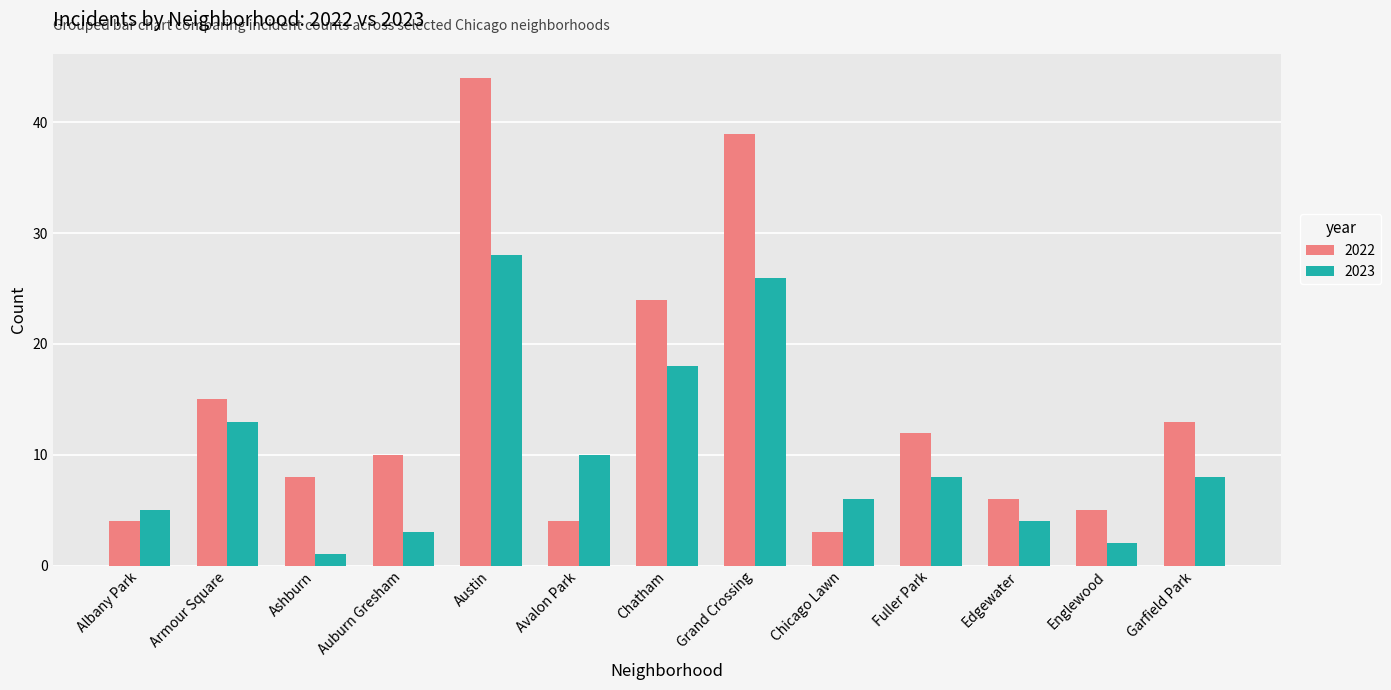

What is the difference between the maximum and minimum values in the 2023 series?

27